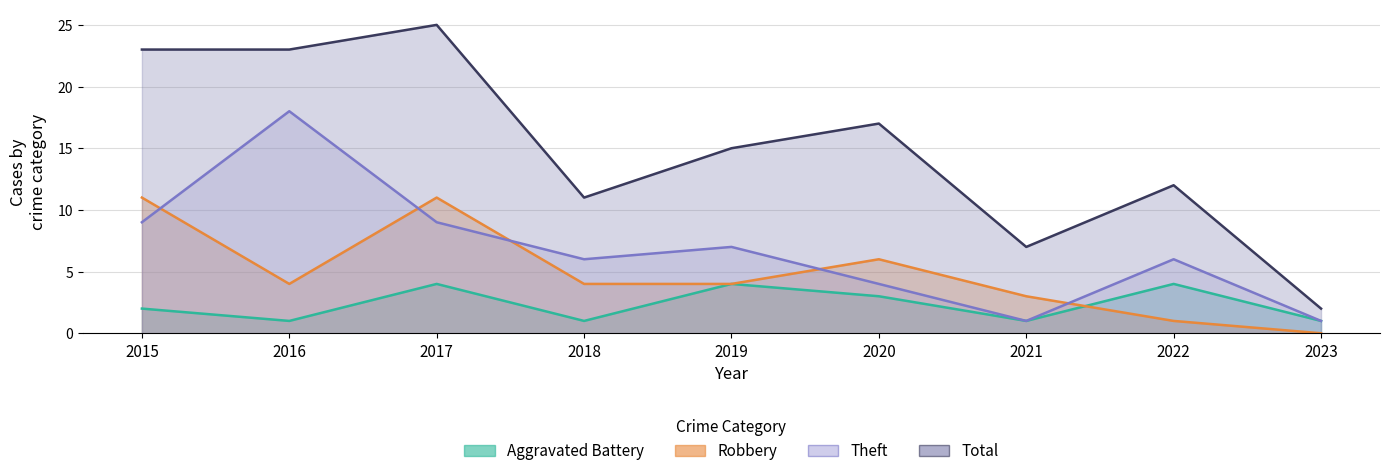

Is the value of Robbery at 2022 greater than the value of Aggravated Battery at 2018?

No